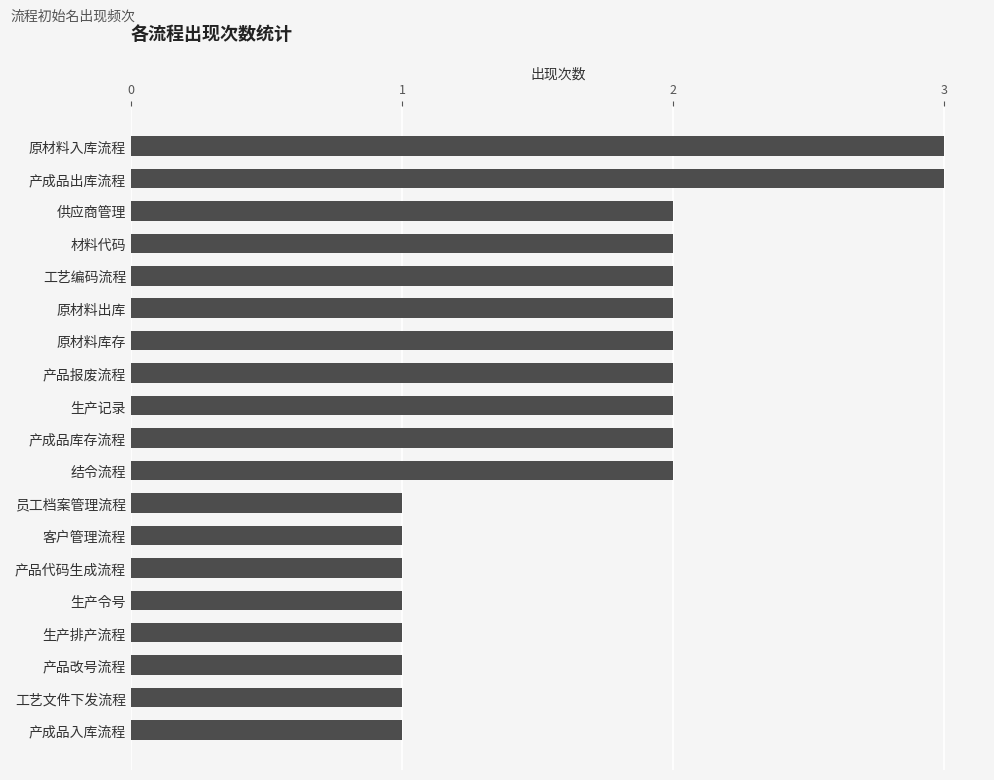

What is the sum of all values?

32